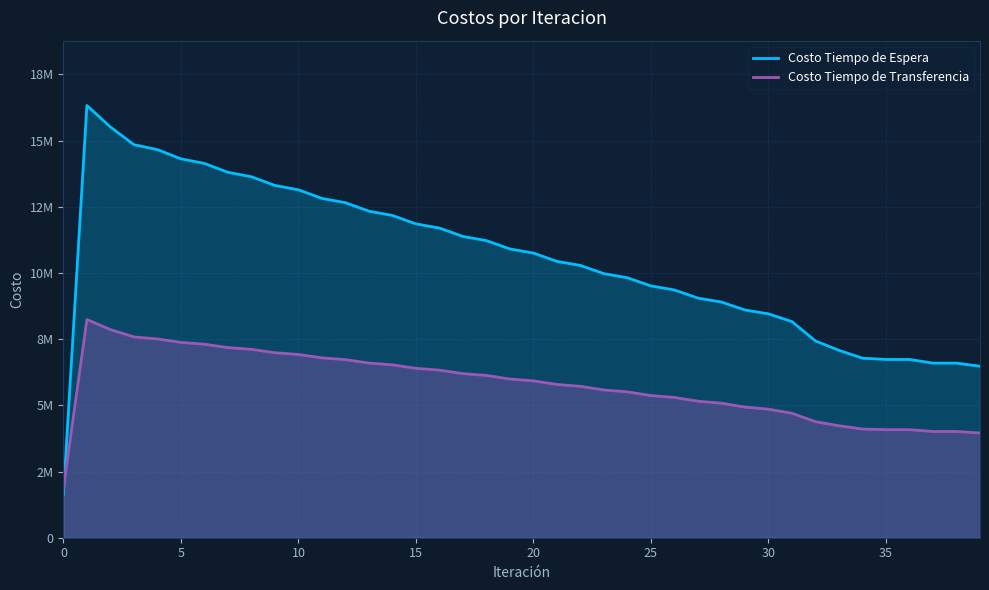

How many values in the Costo Tiempo de Transferencia series exceed 5923904?

20